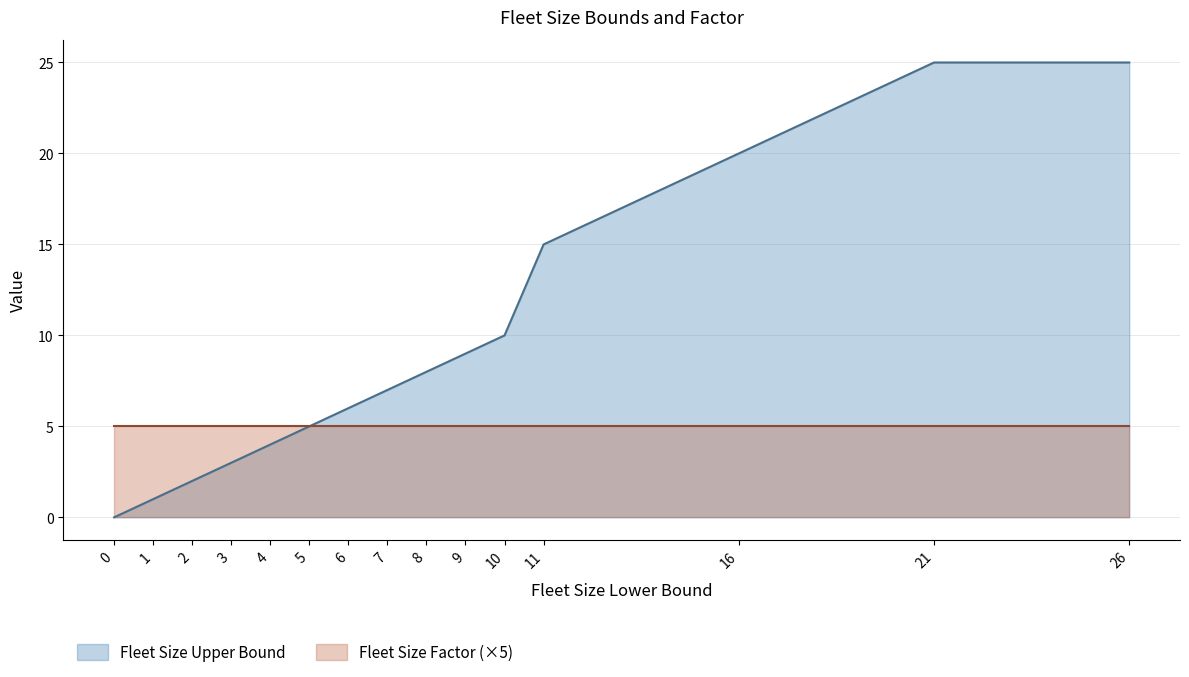

List the labels in order of value, smallest first.

0, 1, 2, 3, 4, 5, 6, 7, 8, 9, 10, 11, 16, 21, 26